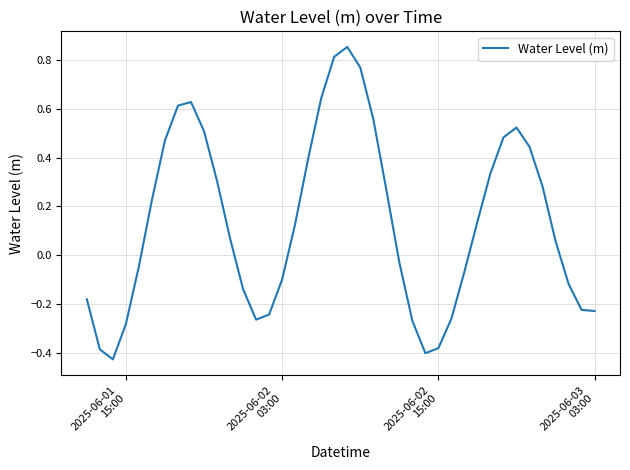

What is the difference between the maximum and minimum values?

1.3